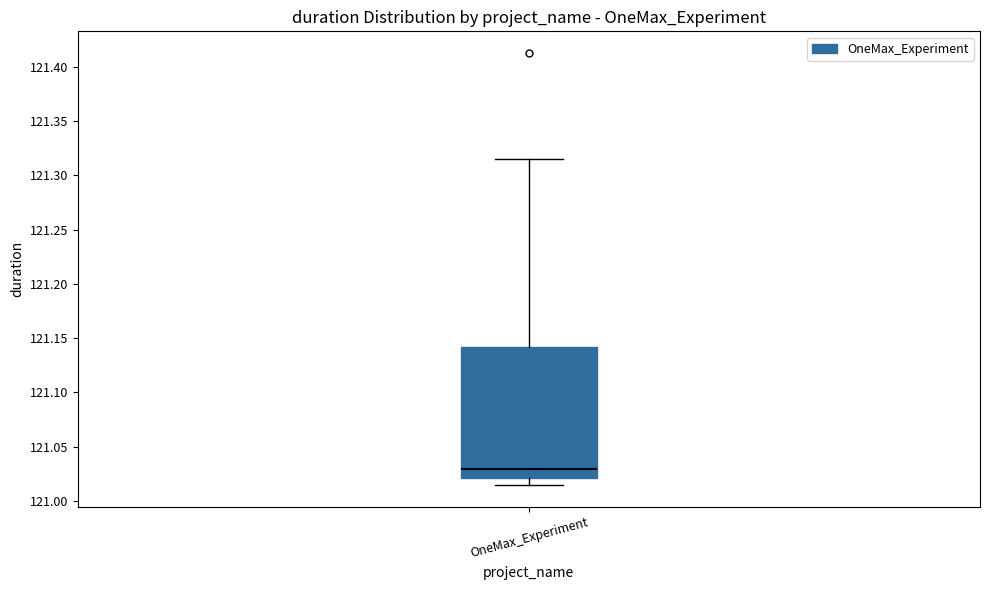

Read this box plot against the y-axis: the position of the median line, the range covered by the box, and the ends of both whiskers. The values are not printed on the chart, so give them approximately, as read against the axis.

median 121.030, box 121.020 to 121.140, whiskers 121.015 to 121.315